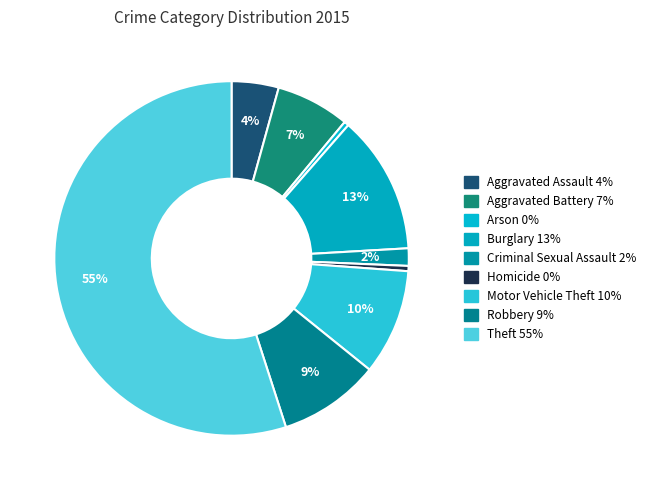

Count the number of slices in the pie.

9